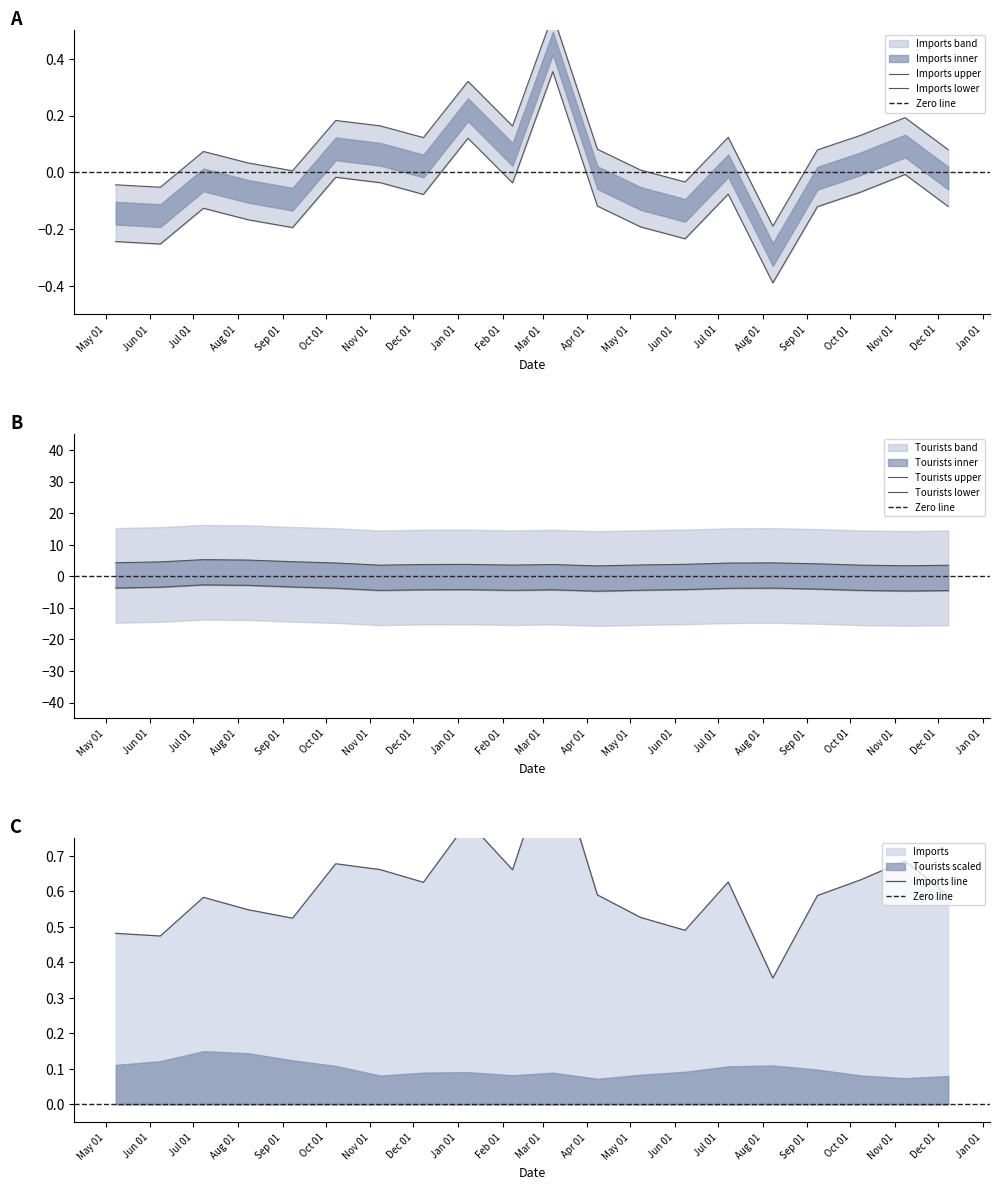

What is the difference between the highest and lowest values at 2018-08-08?

5.1